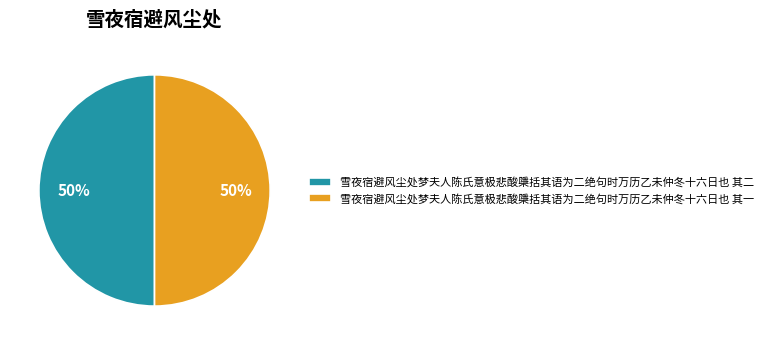

Do 雪夜宿避风尘处梦夫人陈氏意极悲酸檃括其语为二绝句时万历乙未仲冬十六日也 其一 and 雪夜宿避风尘处梦夫人陈氏意极悲酸檃括其语为二绝句时万历乙未仲冬十六日也 其二 together represent more than half of the pie?

Yes